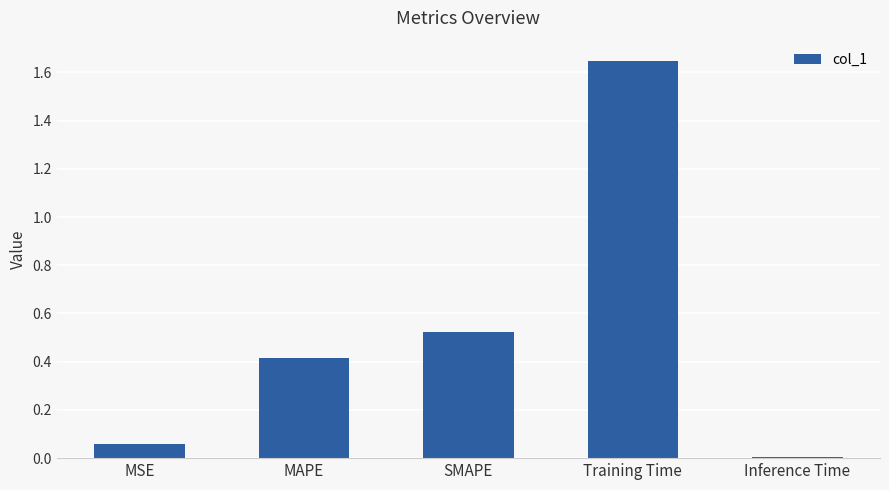

List the labels in order of value, smallest first.

Inference Time, MSE, MAPE, SMAPE, Training Time